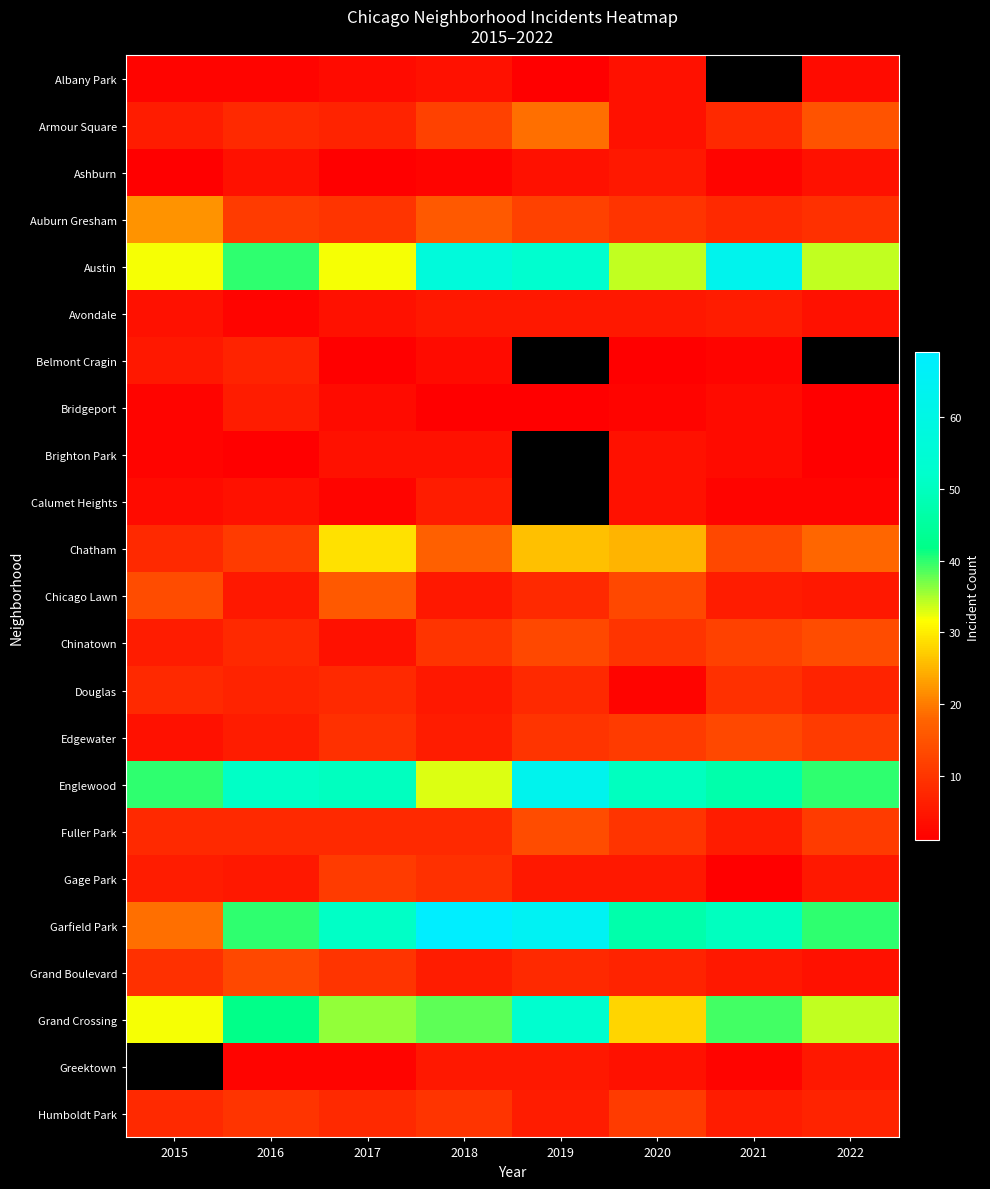

What is the highest value of the Garfield Park series?

69.0